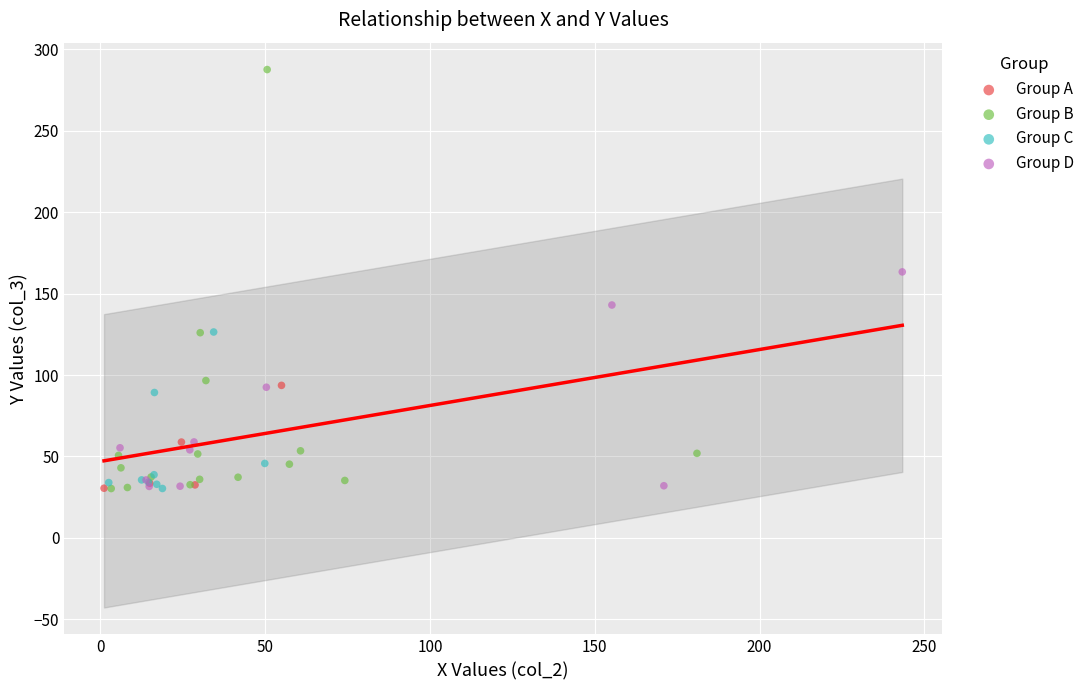

What are all the series names shown in the legend?

Group A, Group B, Group C, Group D